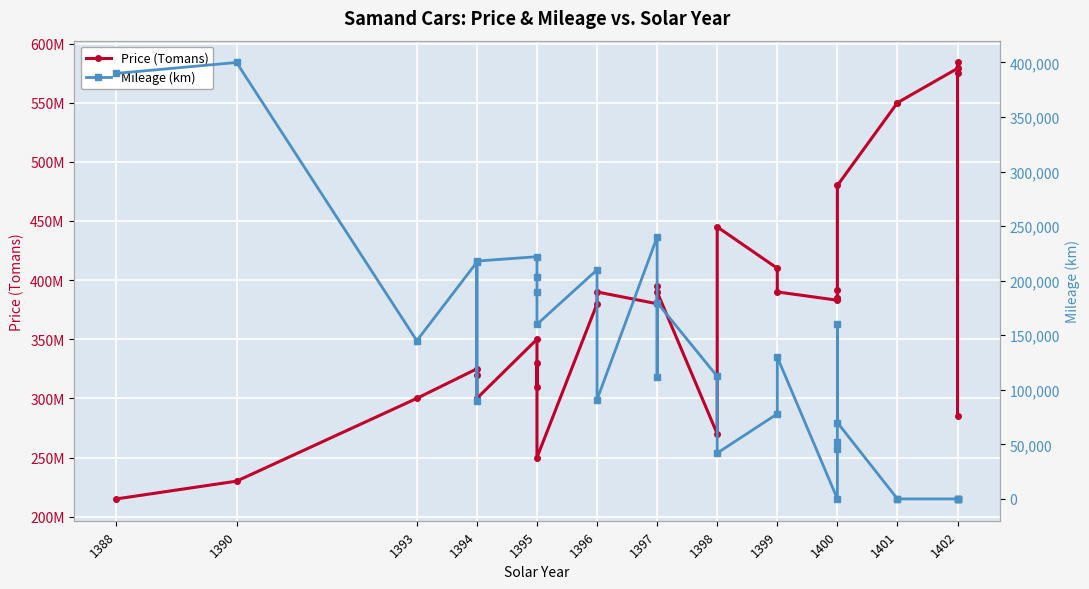

What is the sum of the Mileage (km) values at 1399 and 1400?

148000